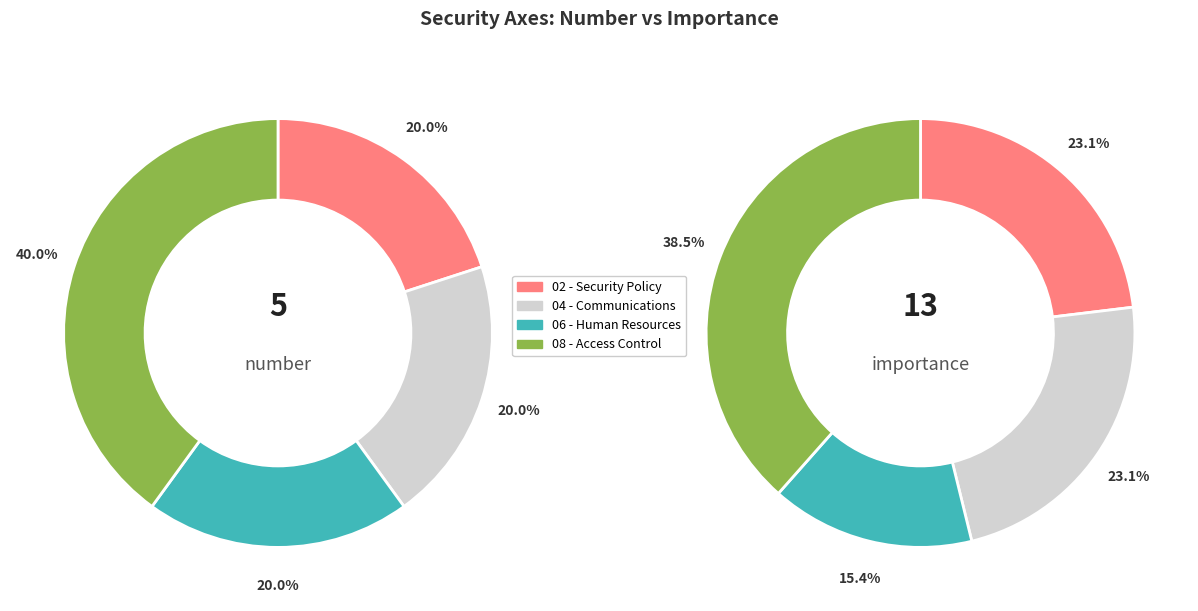

What percentage is the 2 slice, to the nearest percent?

20%